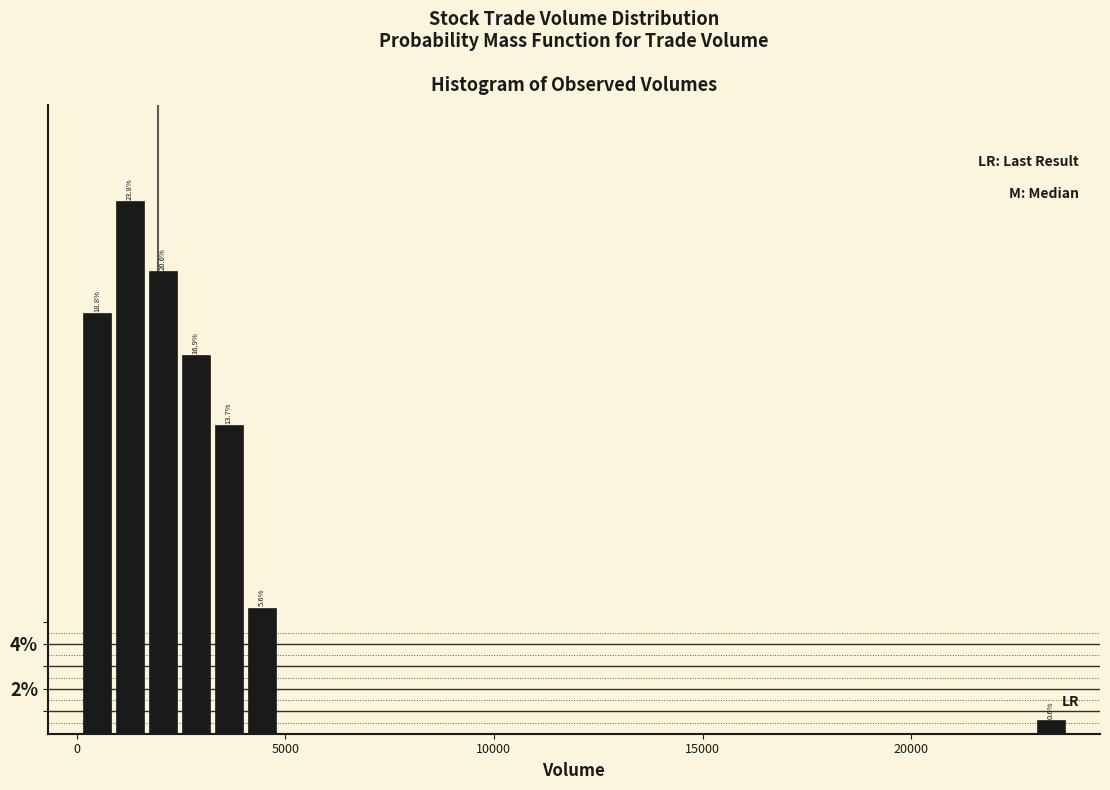

Read against the x-axis, roughly where is the centre of the tallest bar?

1500